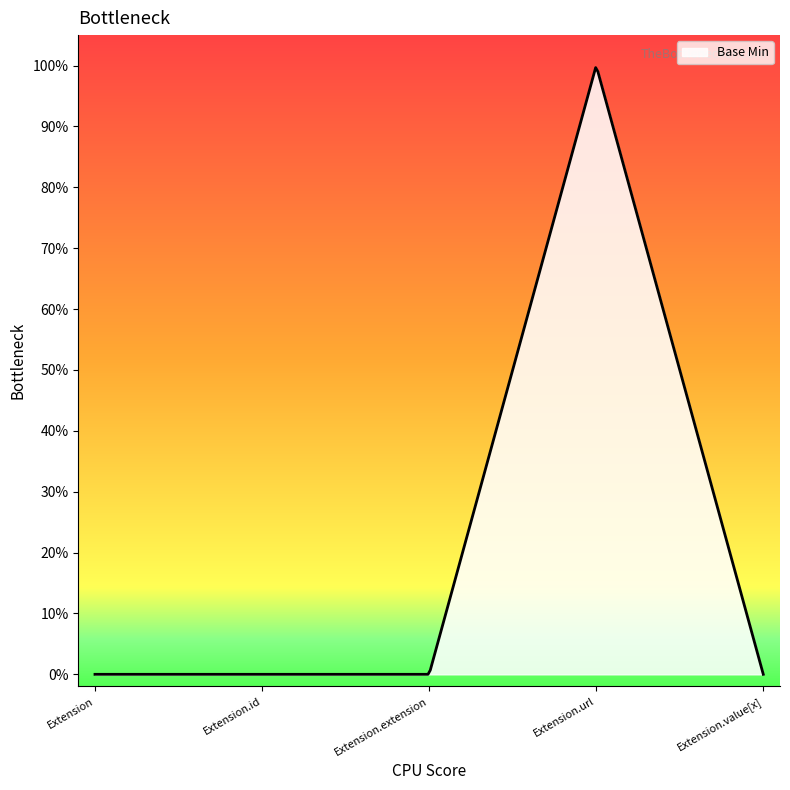

Does the chart display data point markers on the line(s)?

No